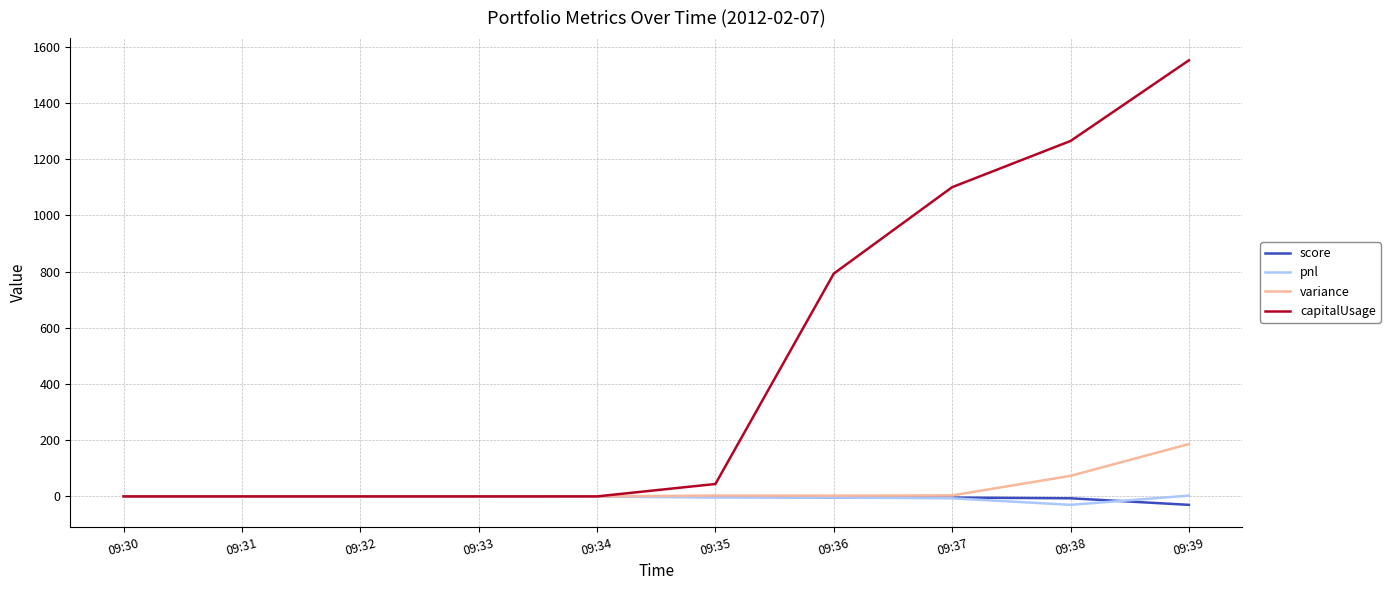

How many series are shown in this chart?

4